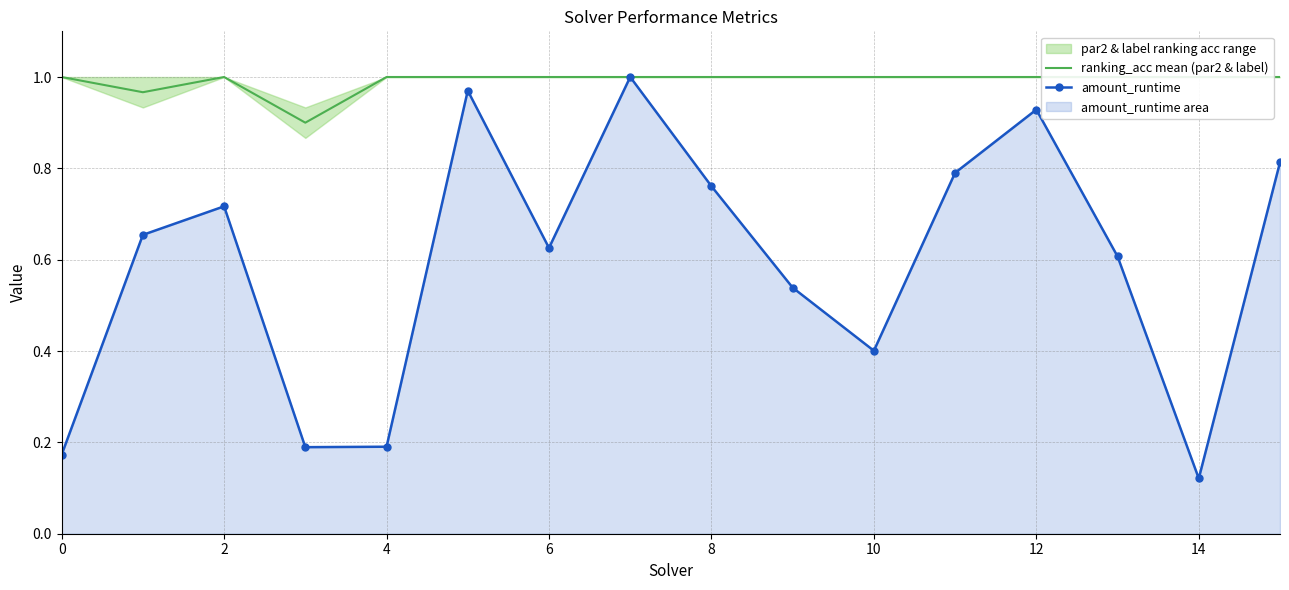

List the series in order of their overall mean, lowest first.

amount_runtime, ranking_acc mean (par2 & label)